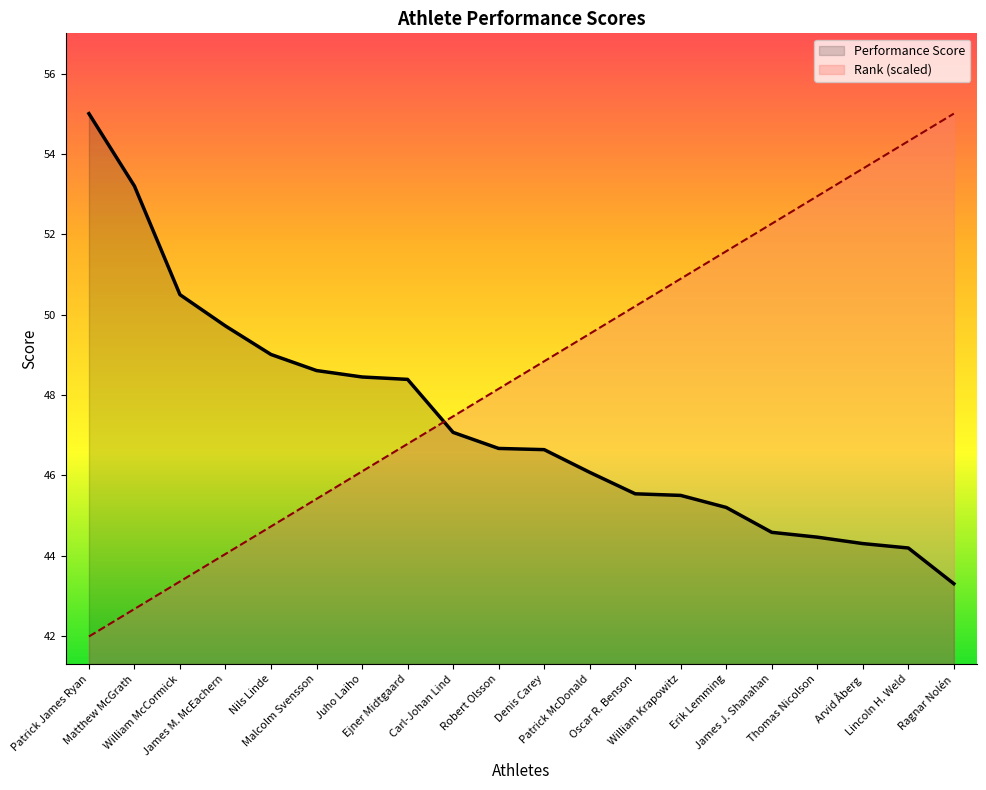

At how many categories does at least one series exceed 53?

5